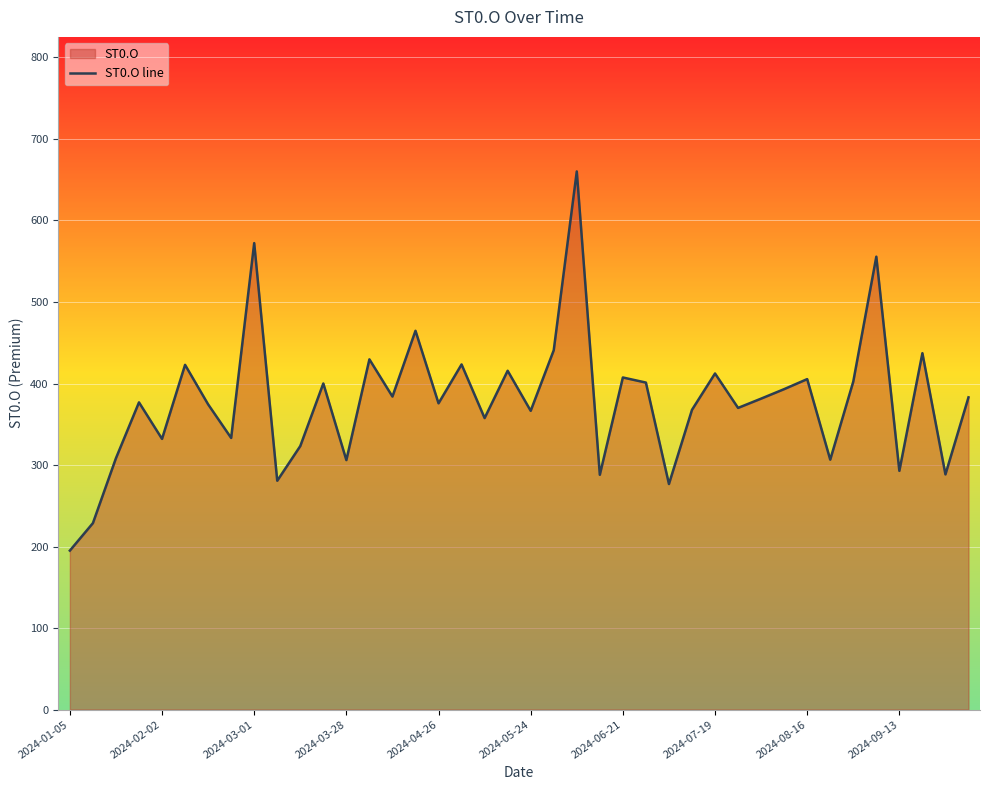

What is the maximum value shown in the chart?

660.2